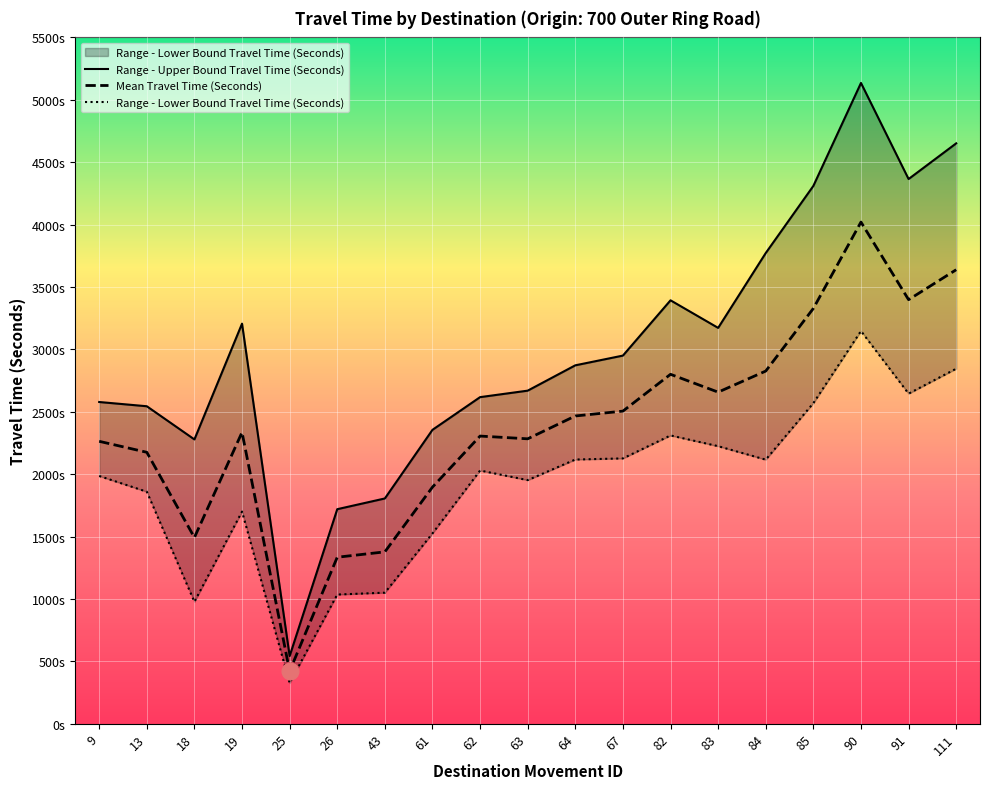

At which category is the sum across all series the highest?

90